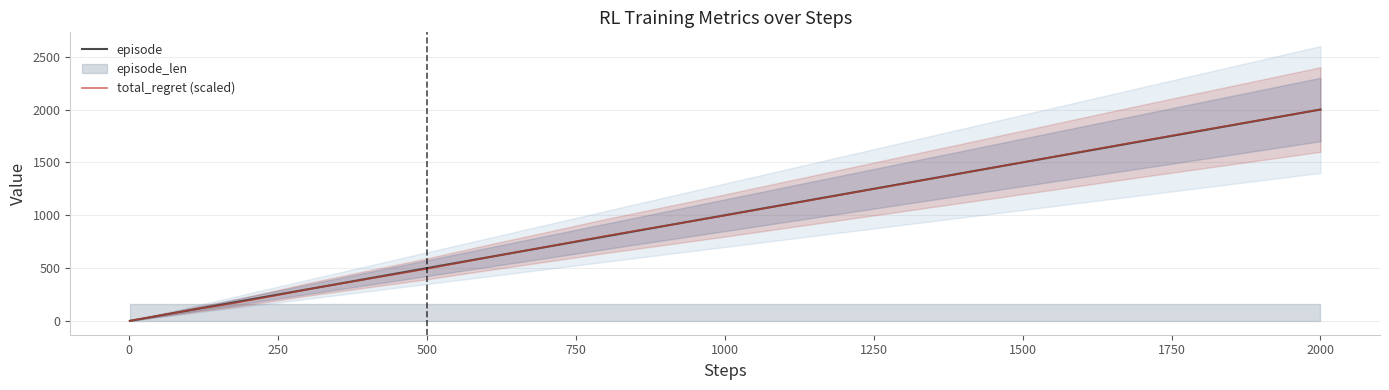

Reading left to right, extract all data points from this chart.

episode: 1.0	2.0	3.0	4.0	5.0	6.0	7.0	8.0	9.0	10.0	12.0	14.0	17.0	20.0	25.0	30.0	40.0	50.0	60.0	70.0	80.0	90.0	100.0	120.0	140.0	170.0	200.0	250.0	300.0	400.0	500.0	600.0	700.0	800.0	900.0	1000.0	1200.0	1400.0	1700.0	2000.0
total_regret (scaled): 1.1	2.3	3.4	4.5	5.7	6.8	7.9	9.1	10.2	11.3	13.6	15.9	17.0	20.4	24.9	30.6	40.8	51.0	61.2	70.3	80.5	89.6	99.8	119.0	134.9	163.3	192.7	244.9	299.3	396.8	493.2	598.6	700.7	803.9	900.2	997.7	1198.4	1399.1	1702.9	2000.0